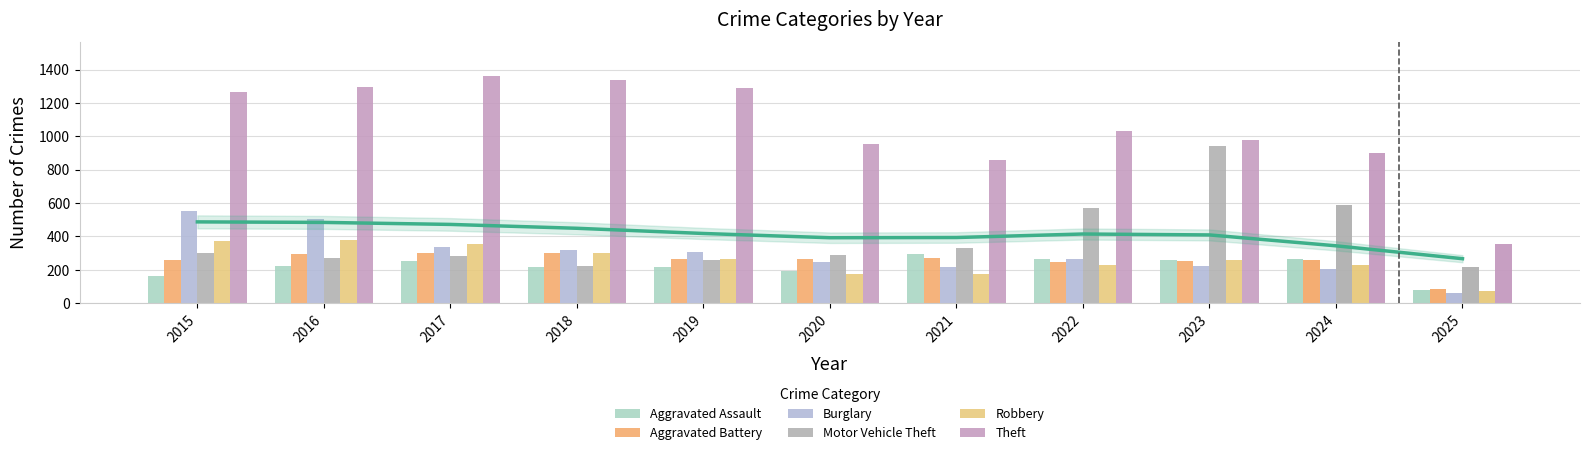

What is the sum of all Theft values?

11623